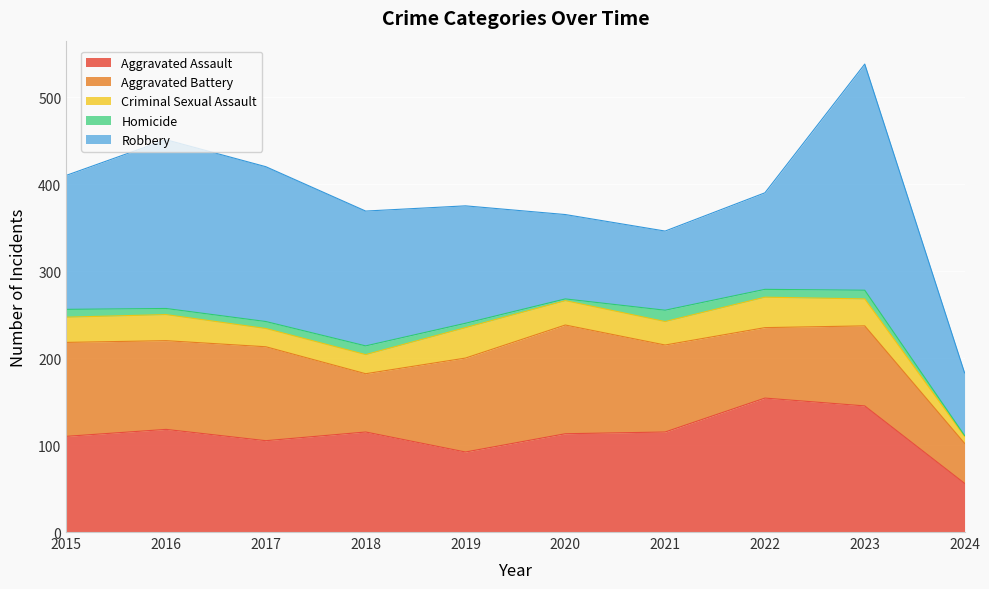

What is the difference between the Aggravated Battery values at 2020 and 2016?

23